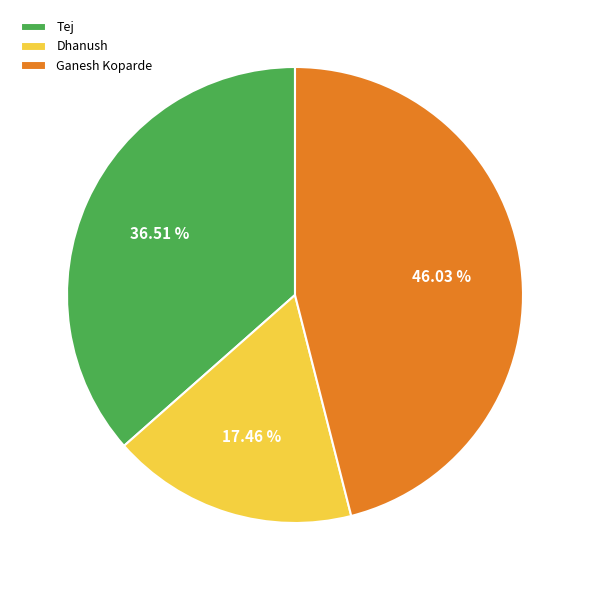

How many segments does this pie chart have?

3